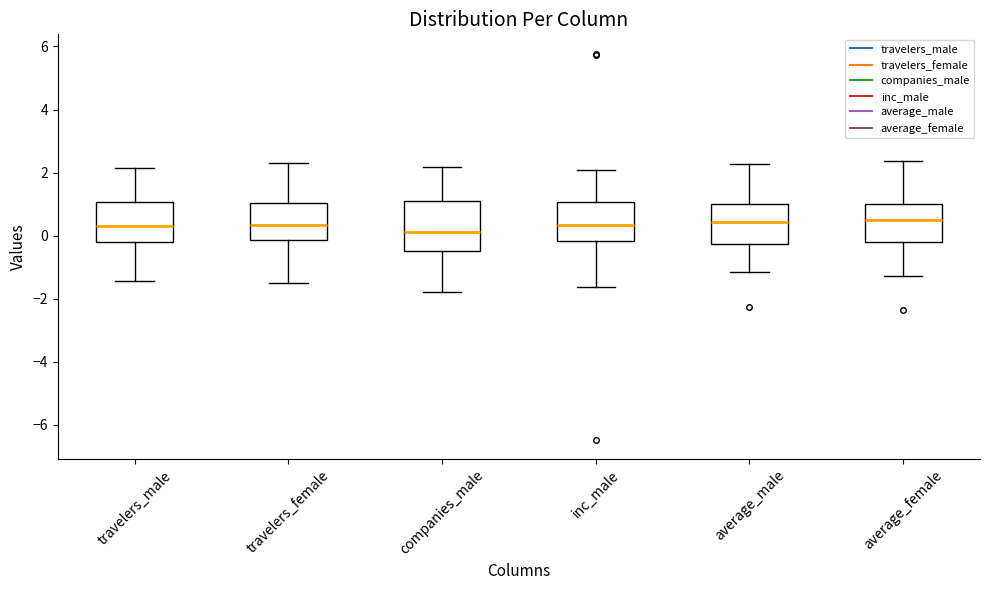

Comparing the boxes themselves (not the whiskers), which one is the tallest?

companies_male